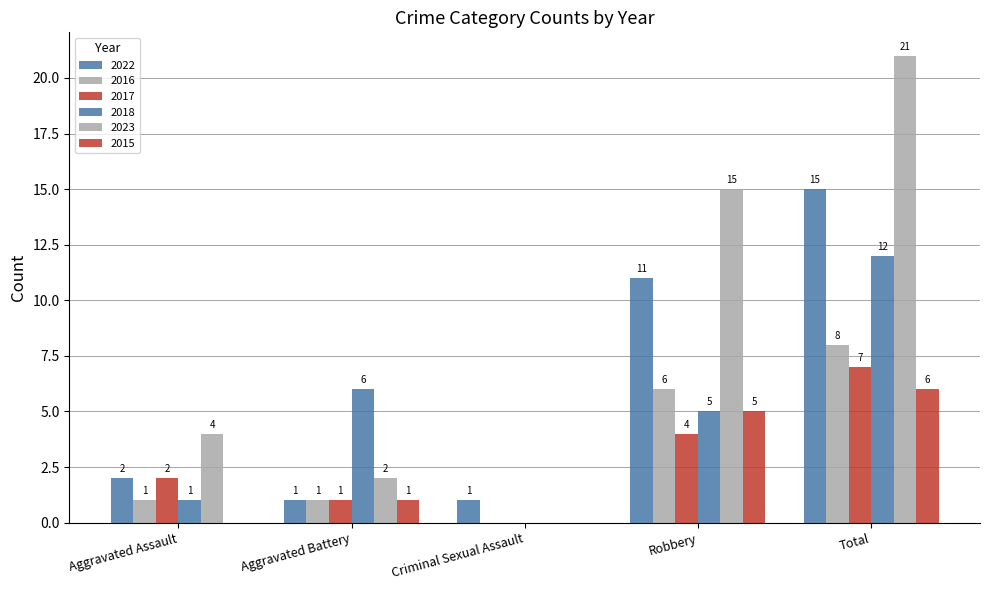

Which series has the largest range (max minus min)?

2023